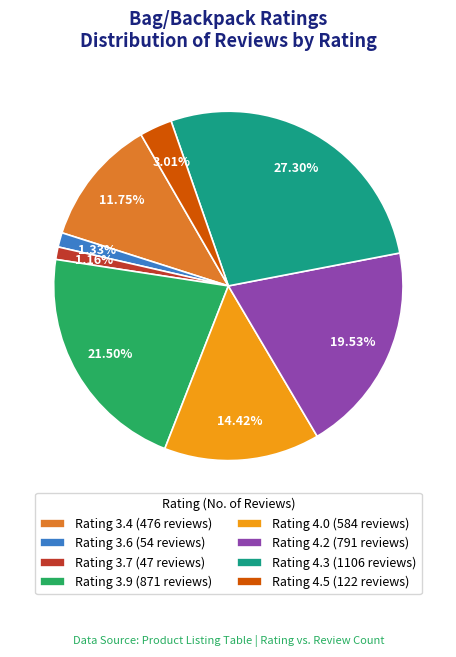

Is Rating 3.6 (54 reviews) the majority of the pie?

No